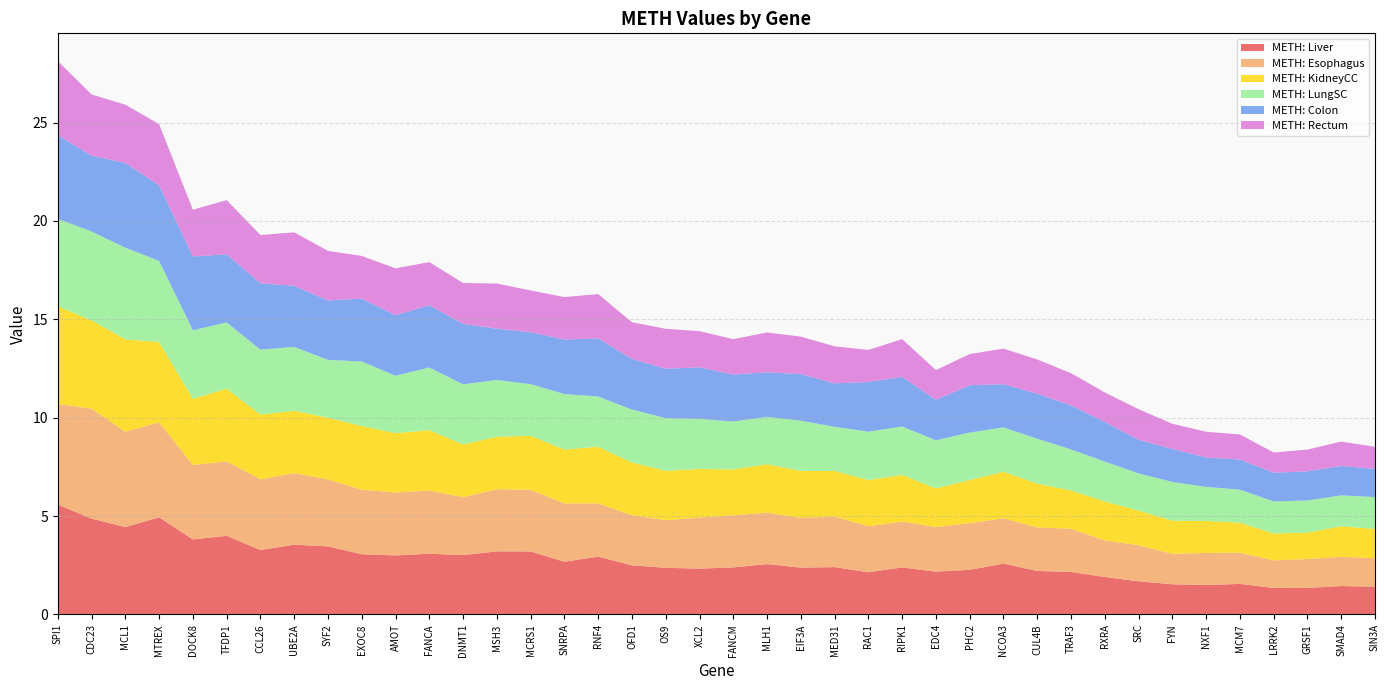

Reading right to left, transcribe all the data shown in this chart.

METH: Liver: 1.4	1.4	1.3	1.3	1.6	1.5	1.5	1.7	1.9	2.2	2.2	2.6	2.3	2.2	2.4	2.1	2.4	2.4	2.6	2.4	2.3	2.4	2.5	2.9	2.7	3.2	3.2	3.0	3.1	3.0	3.1	3.5	3.5	3.3	4.0	3.8	4.9	4.4	4.9	5.6
METH: Esophagus: 1.5	1.5	1.5	1.4	1.6	1.6	1.5	1.8	1.9	2.2	2.2	2.3	2.4	2.3	2.3	2.3	2.6	2.5	2.6	2.6	2.6	2.4	2.5	2.7	3.0	3.1	3.2	2.9	3.2	3.2	3.3	3.4	3.6	3.6	3.8	3.8	4.8	4.8	5.6	5.1
METH: KidneyCC: 1.5	1.6	1.3	1.4	1.5	1.6	1.7	1.8	2.0	1.9	2.2	2.4	2.2	2.0	2.4	2.3	2.3	2.4	2.5	2.3	2.5	2.5	2.7	2.9	2.7	2.7	2.7	2.7	3.1	3.0	3.2	3.1	3.2	3.3	3.7	3.4	4.1	4.7	4.5	5.0
METH: LungSC: 1.6	1.6	1.6	1.6	1.7	1.7	2.0	1.9	2.0	2.1	2.3	2.3	2.4	2.4	2.5	2.5	2.2	2.6	2.4	2.4	2.5	2.7	2.7	2.6	2.8	2.6	2.9	3.1	3.2	2.9	3.3	2.9	3.2	3.3	3.4	3.5	4.1	4.7	4.5	4.4
METH: Colon: 1.4	1.5	1.5	1.5	1.5	1.5	1.7	1.7	2.0	2.2	2.3	2.2	2.4	2.1	2.5	2.5	2.2	2.4	2.3	2.4	2.6	2.5	2.6	3.0	2.8	2.6	2.6	3.1	3.2	3.1	3.2	3.0	3.1	3.4	3.5	3.8	3.9	4.3	3.9	4.3
METH: Rectum: 1.1	1.2	1.1	1.0	1.3	1.3	1.3	1.5	1.5	1.6	1.7	1.8	1.6	1.5	1.9	1.6	1.9	1.9	2.0	1.8	1.8	2.0	1.9	2.3	2.2	2.1	2.3	2.1	2.2	2.4	2.2	2.5	2.7	2.5	2.8	2.4	3.1	3.0	3.1	3.8